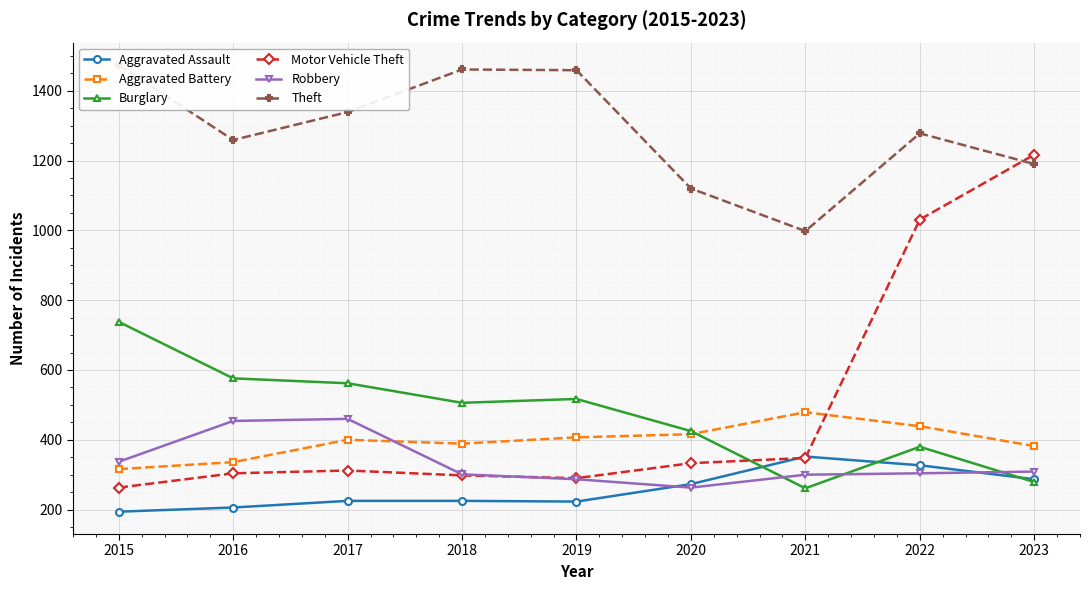

Which category has the lowest value in the Robbery series?

2020